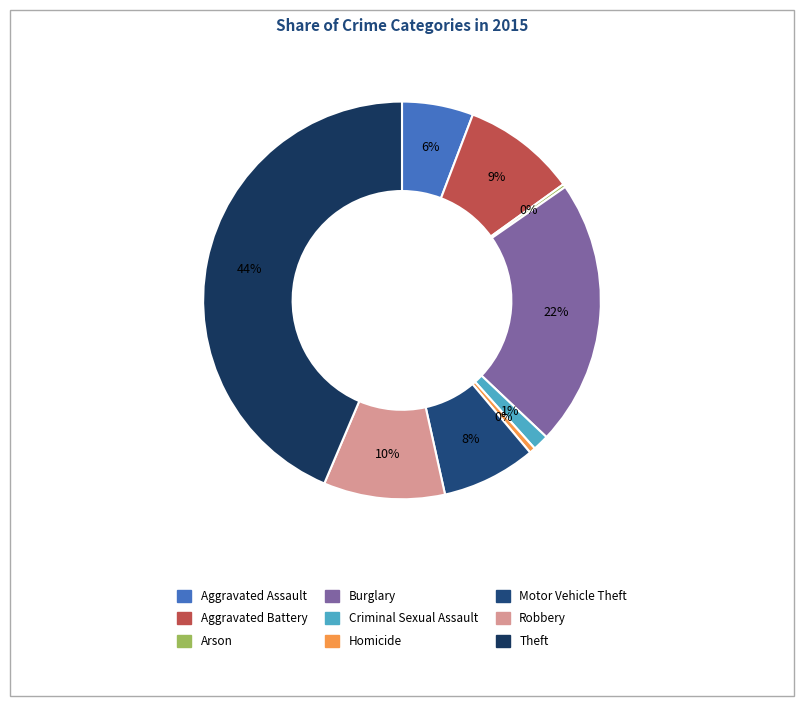

To the nearest percent, what portion does Theft represent?

44%